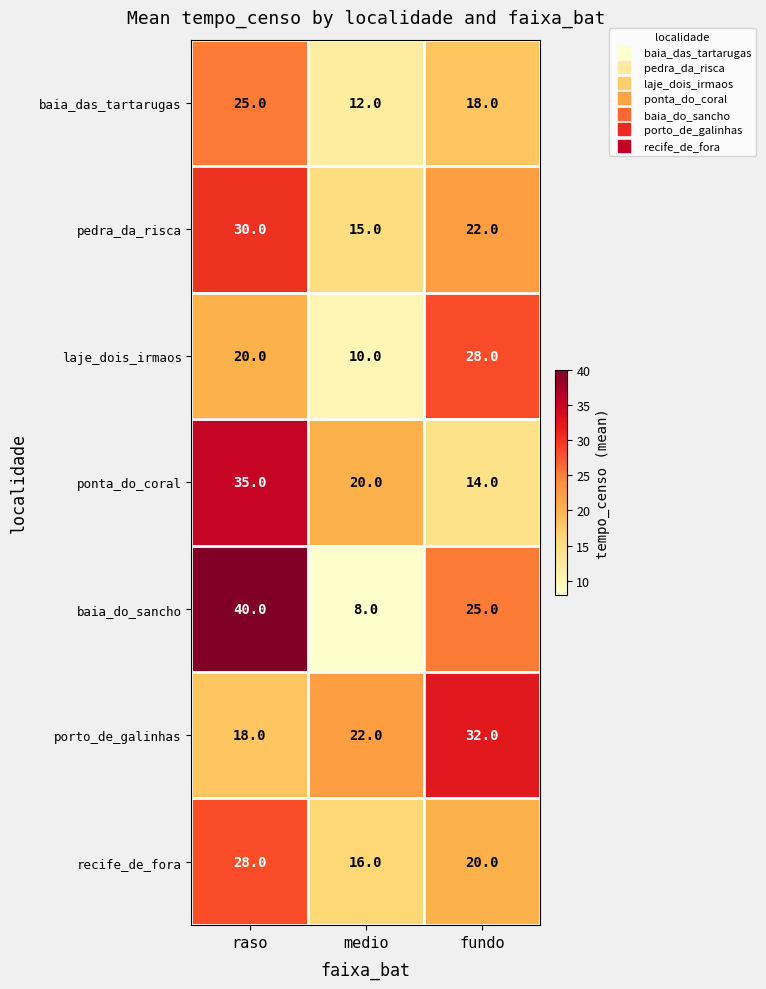

What is the average value of the baia_das_tartarugas series?

18